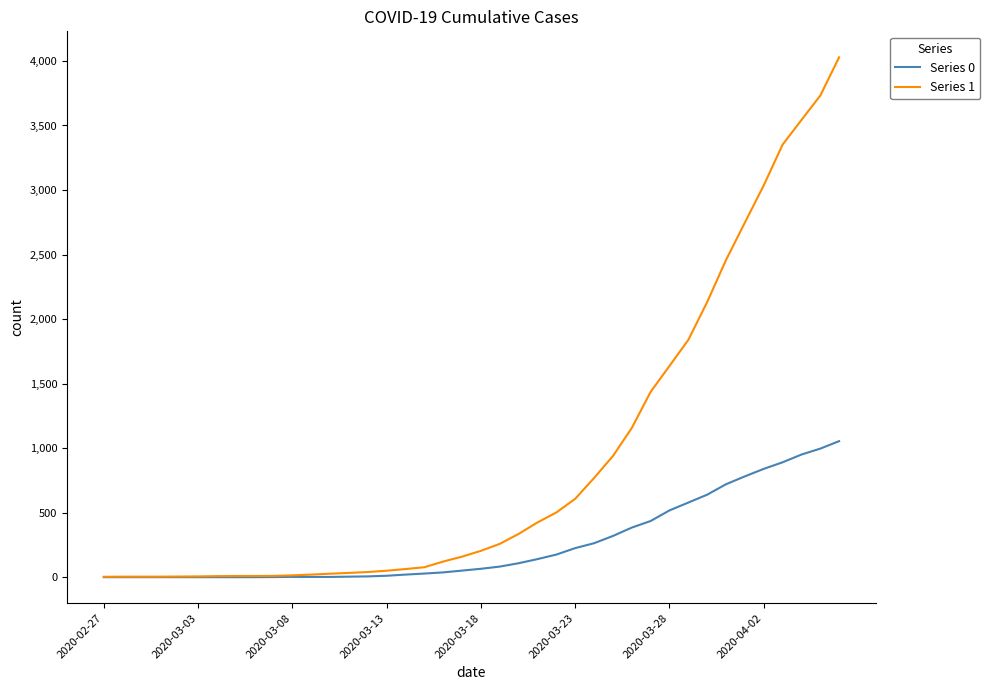

Rank the series by their maximum value, from lowest to highest.

Series 0, Series 1